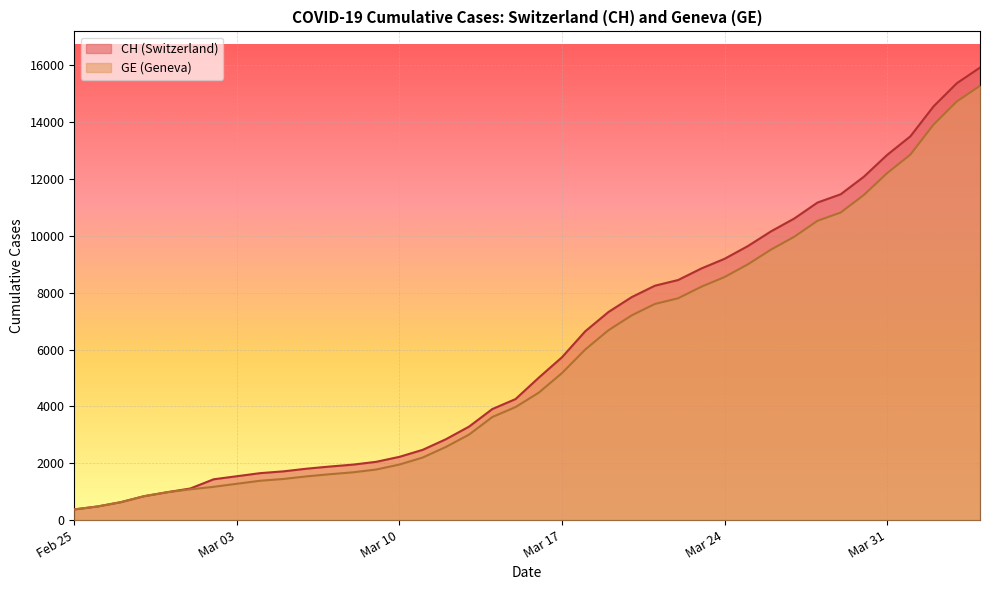

Reading left to right, what are all the values shown in this chart?

CH: 375	479	630	840	981	1113	1436	1544	1652	1715	1809	1885	1952	2051	2226	2472	2845	3291	3908	4259	5012	5731	6644	7323	7847	8249	8449	8855	9196	9642	10162	10613	11175	11467	12086	12852	13505	14561	15375	15926
GE: 375	479	630	840	981	1083	1171	1278	1384	1447	1538	1614	1681	1780	1955	2201	2574	3010	3627	3978	4485	5174	6002	6681	7205	7607	7807	8213	8554	9000	9520	9971	10533	10825	11444	12210	12863	13919	14733	15284